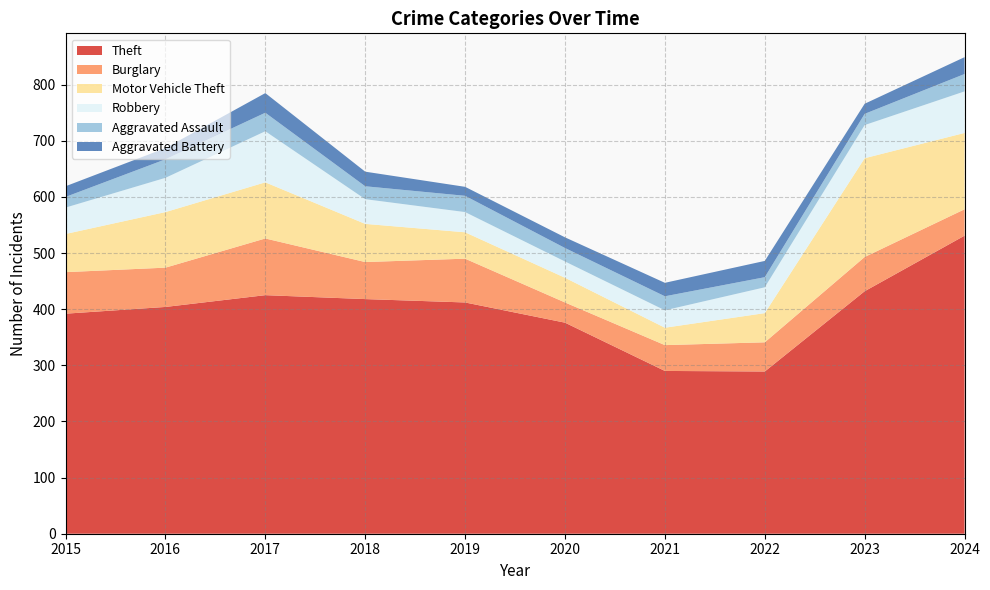

Reading left to right, list all the values displayed in this chart.

Theft: 392	404	425	418	412	376	290	289	432	531
Burglary: 74	70	101	66	78	36	46	52	61	47
Motor Vehicle Theft: 68	99	100	68	47	44	31	52	176	136
Robbery: 47	61	91	44	36	29	31	46	59	74
Aggravated Assault: 19	33	33	23	29	24	25	18	20	31
Aggravated Battery: 19	20	35	26	16	19	24	29	18	30